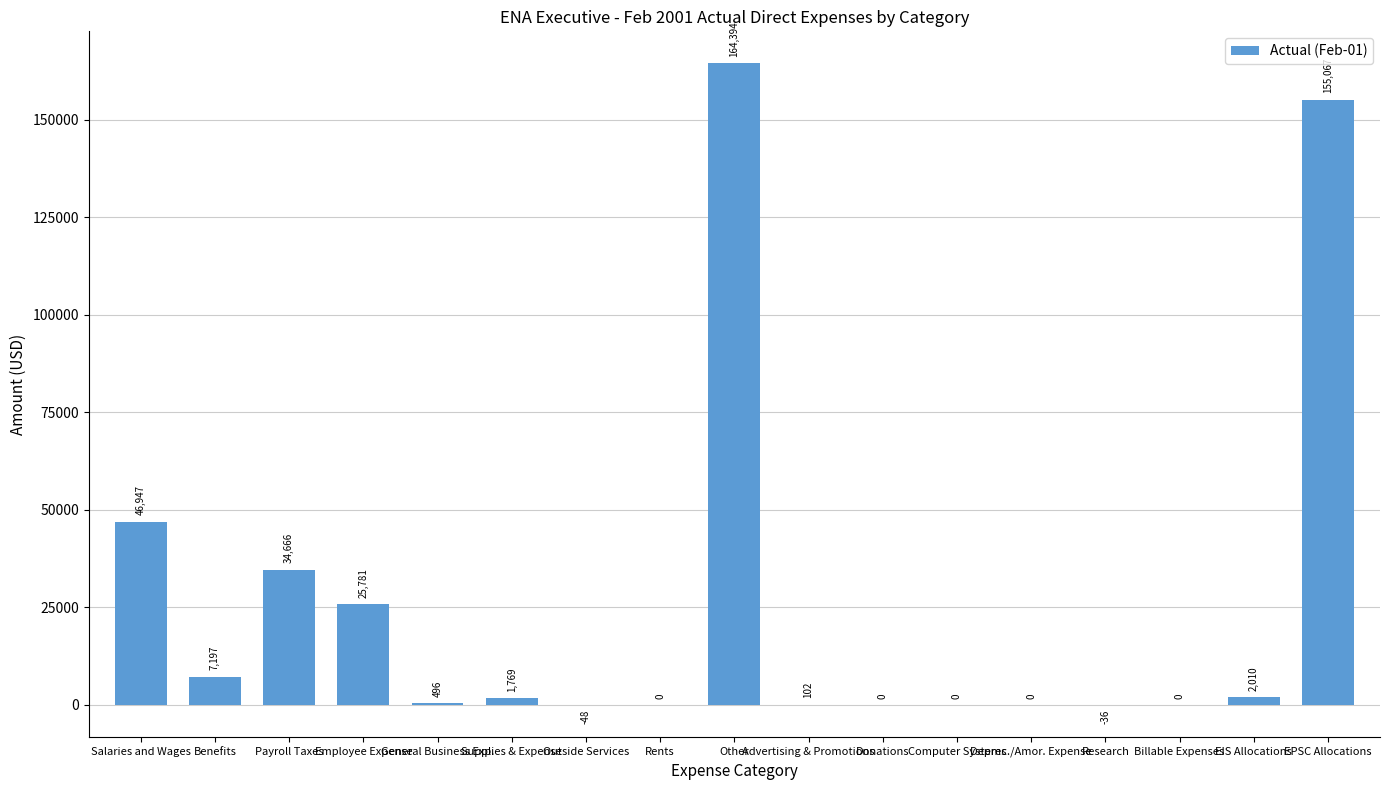

What is the change in value from Outside Services to Deprec./Amor. Expense?

+48.2